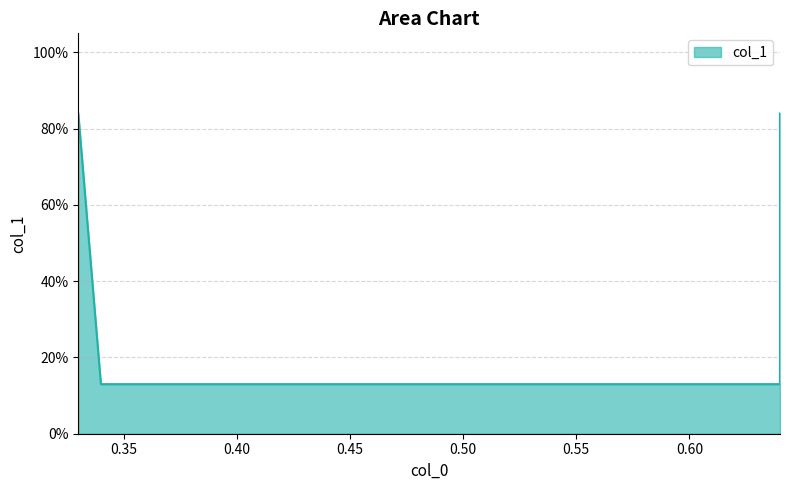

Rank the categories by value from highest to lowest.

0.33, 0.64, 0.34, 0.64